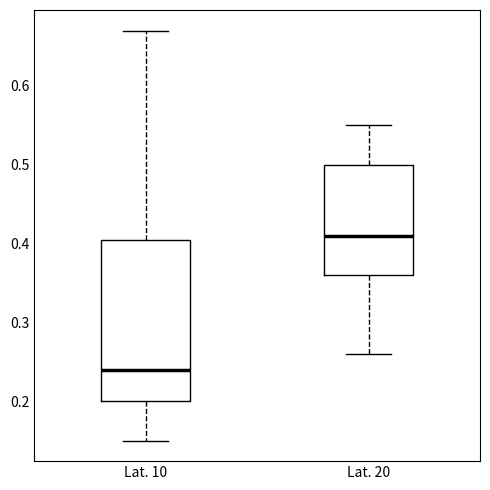

Which box has the highest median line?

Lat. 20